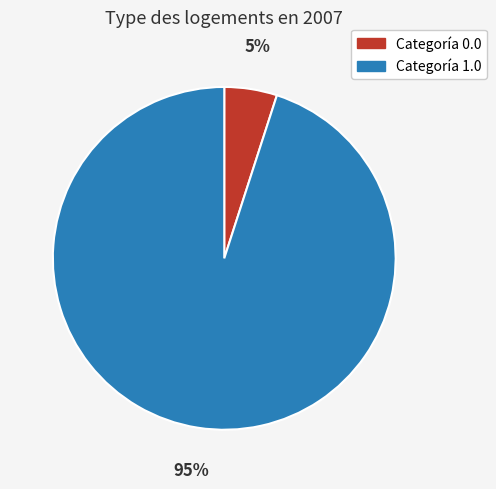

To the nearest percent, what is the average slice percentage?

50%